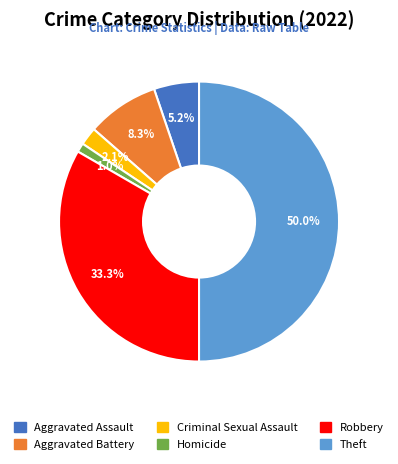

True or false: Theft accounts for 50% of the total.

True